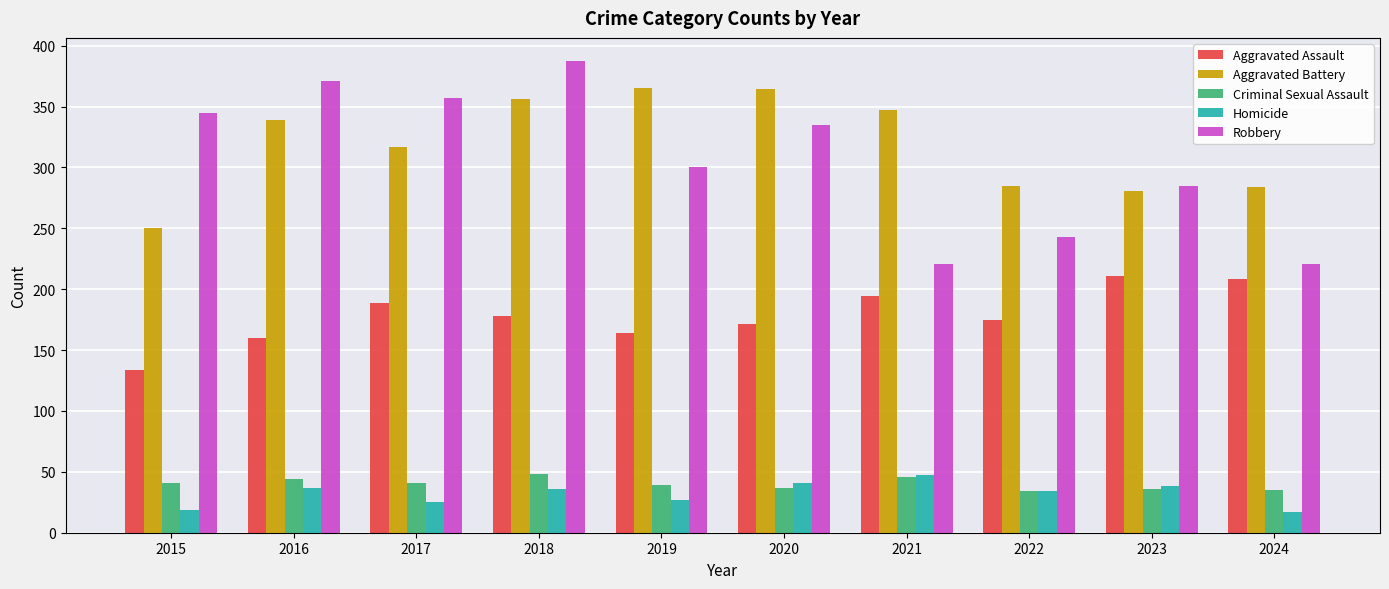

Which series has the largest range (max minus min)?

Robbery